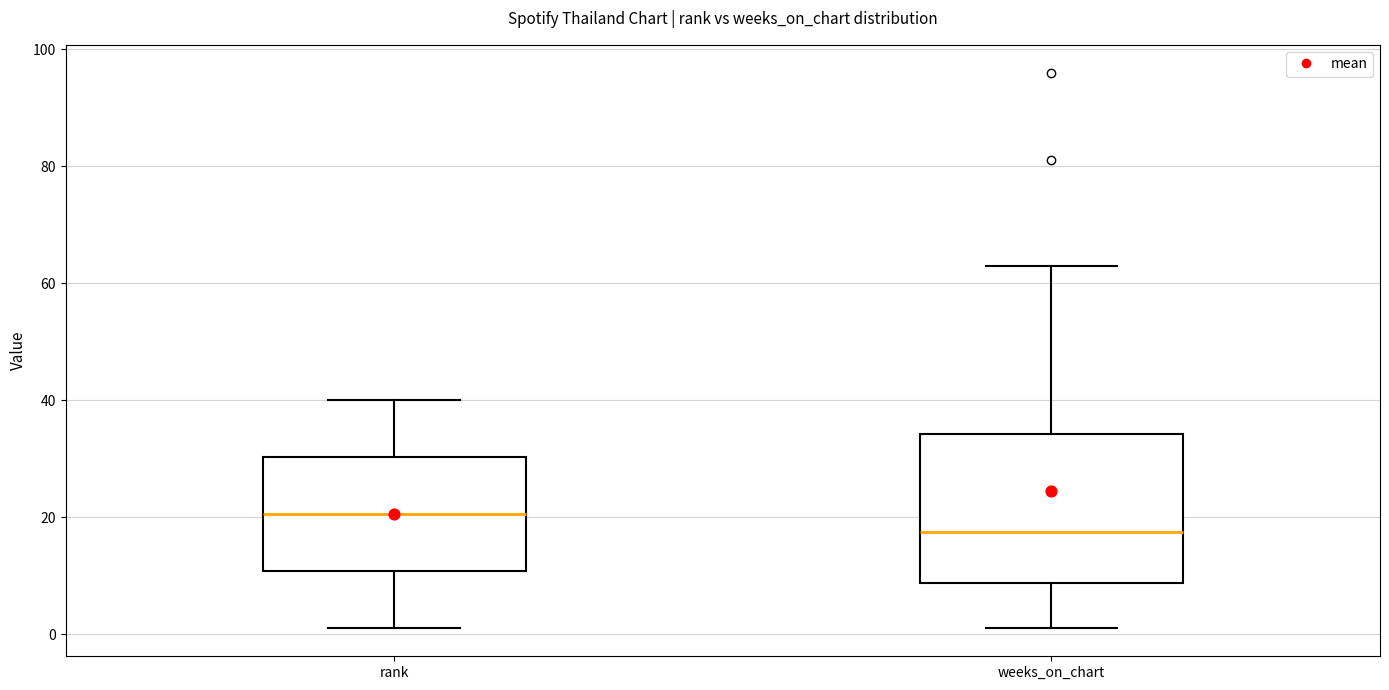

Which box is the tallest, from its lower edge to its upper edge?

weeks_on_chart